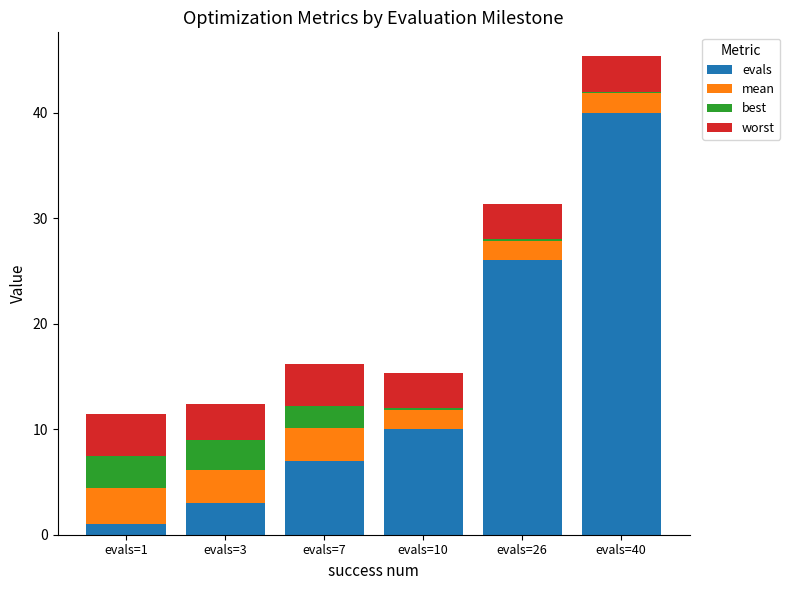

At which label is evals closest to 20?

evals=26